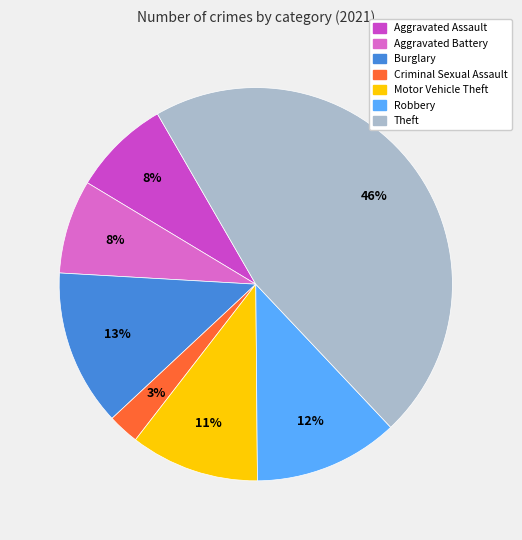

Which category has the smallest portion of the pie?

Criminal Sexual Assault